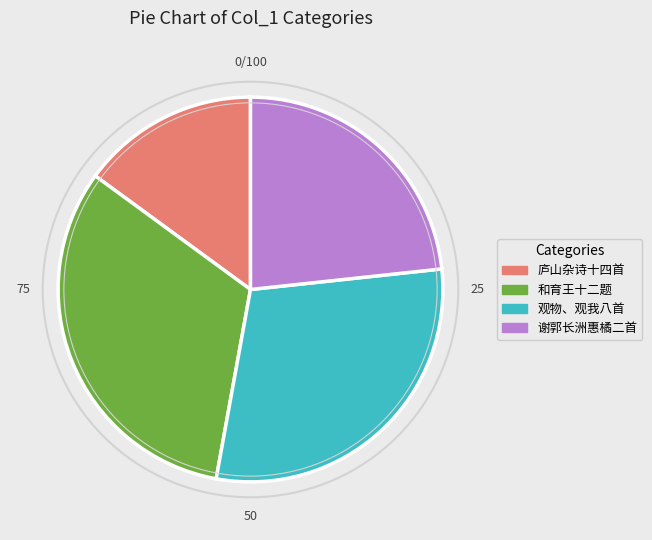

Is there a majority slice in this chart?

No